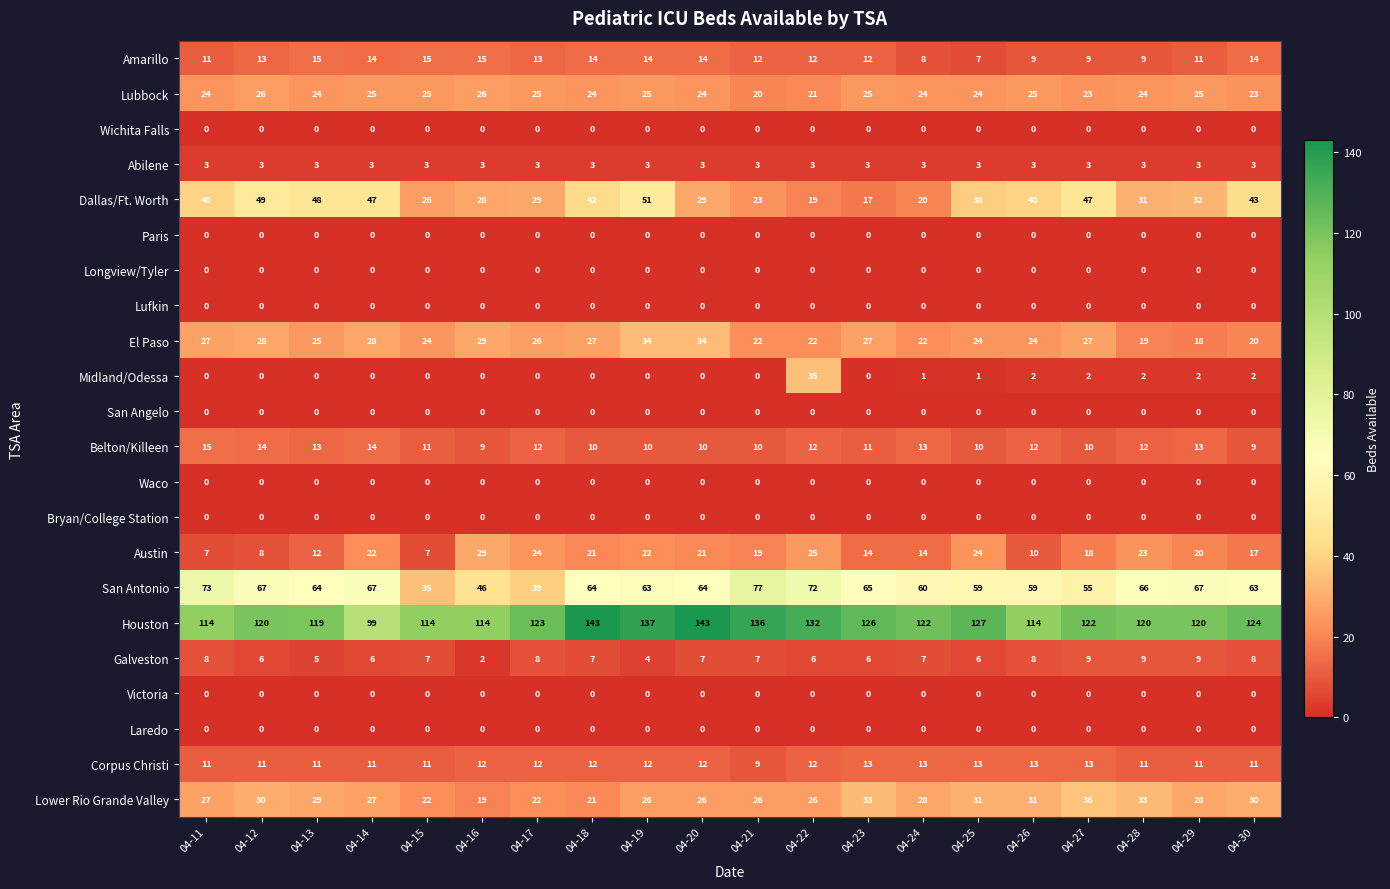

What is the total value across all series at 04-12?

375